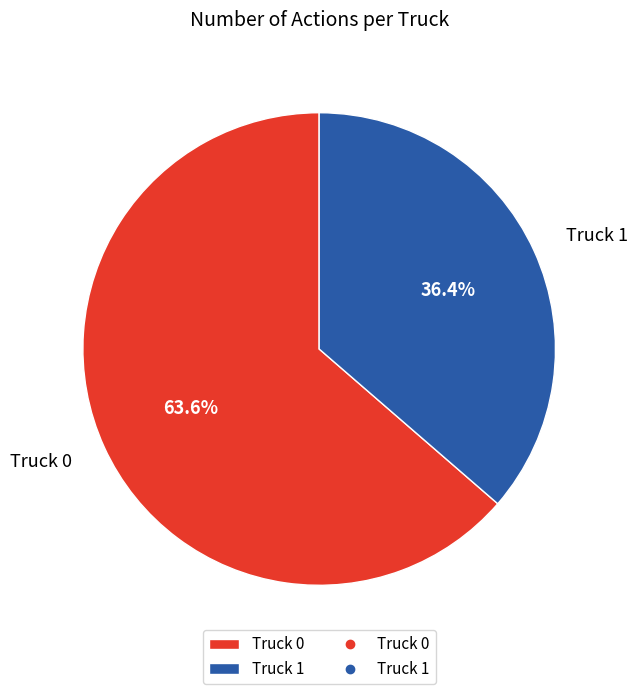

Is there any slice that represents more than half of the pie?

Yes